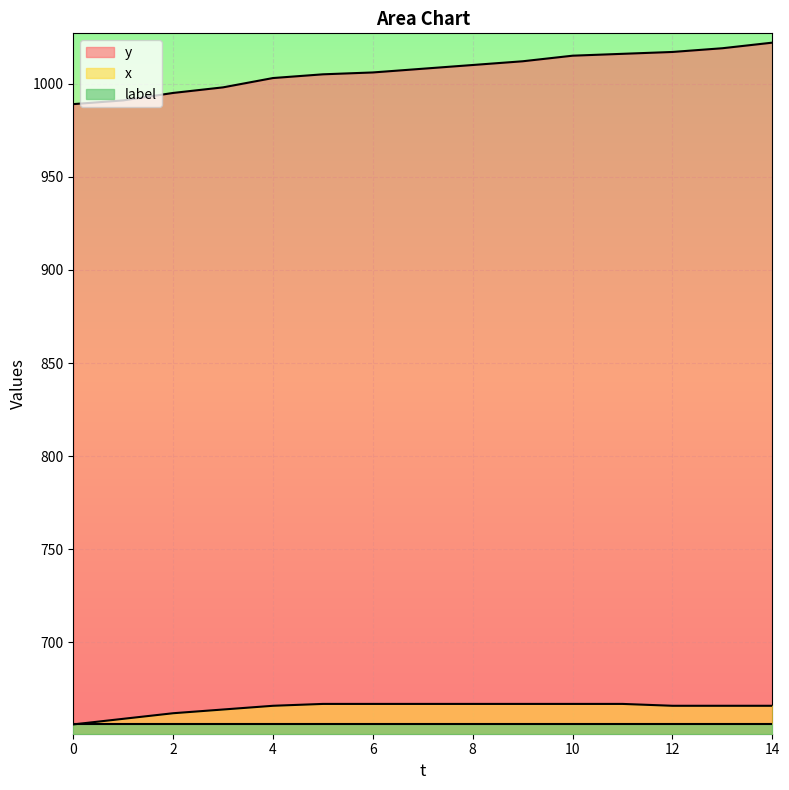

Reading right to left, transcribe all the data shown in this chart.

y: 1022	1019	1017	1016	1015	1012	1010	1008	1006	1005	1003	998	995	991	989
x: 666	666	666	667	667	667	667	667	667	667	666	664	662	659	656